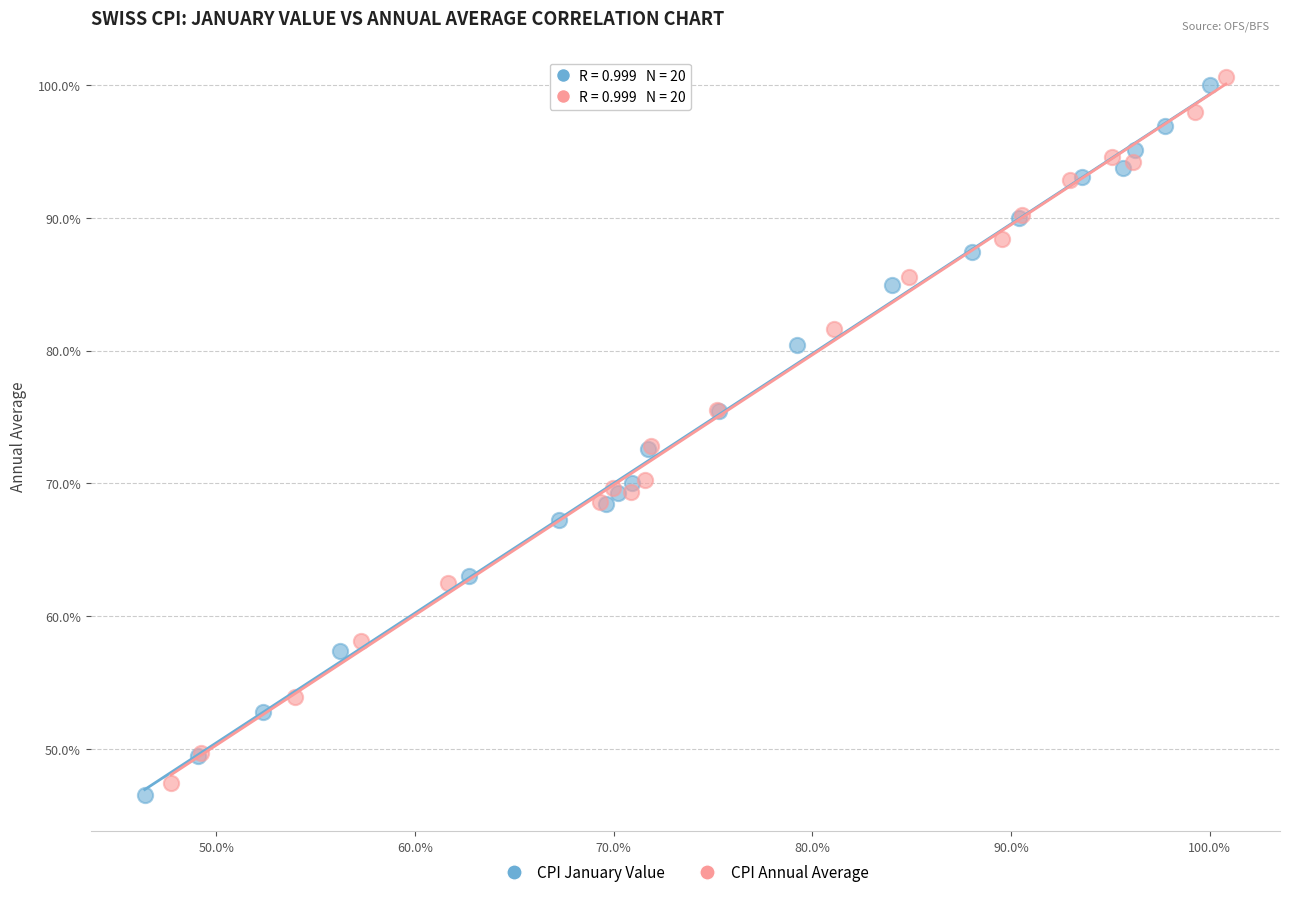

Which series contains the lowest Y value?

CPI January Value